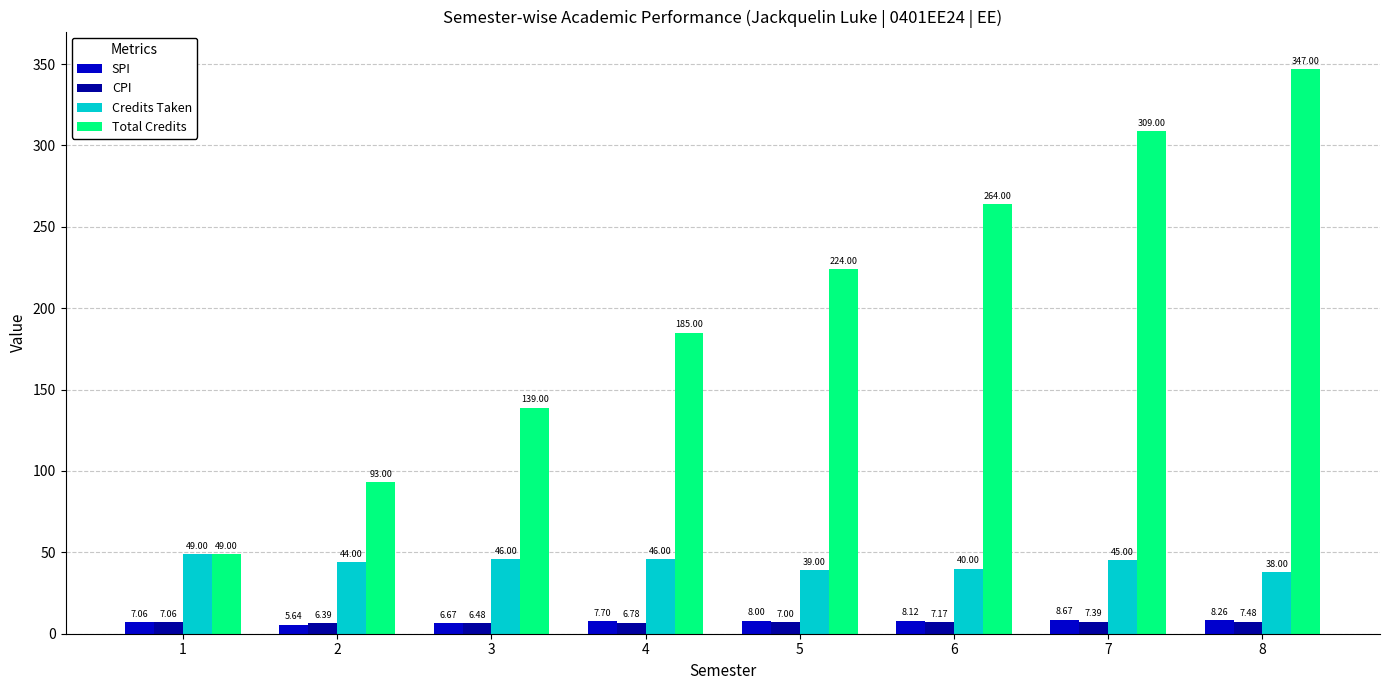

At which category does the chart reach its peak across all series?

8